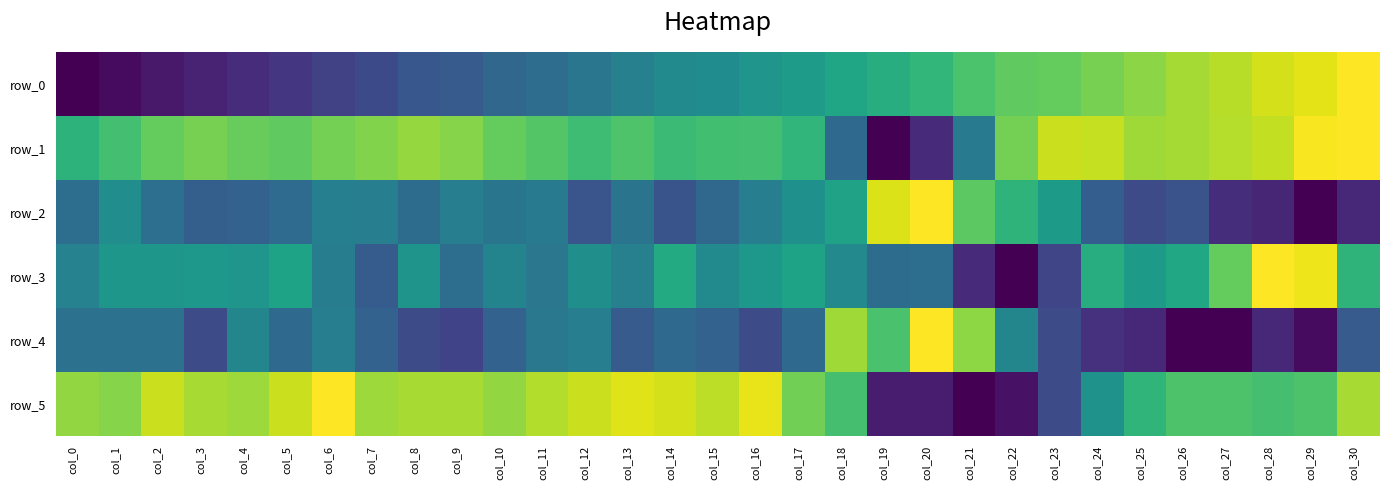

At col_11, list the series in order from smallest to largest.

row_0, row_3, row_4, row_2, row_1, row_5